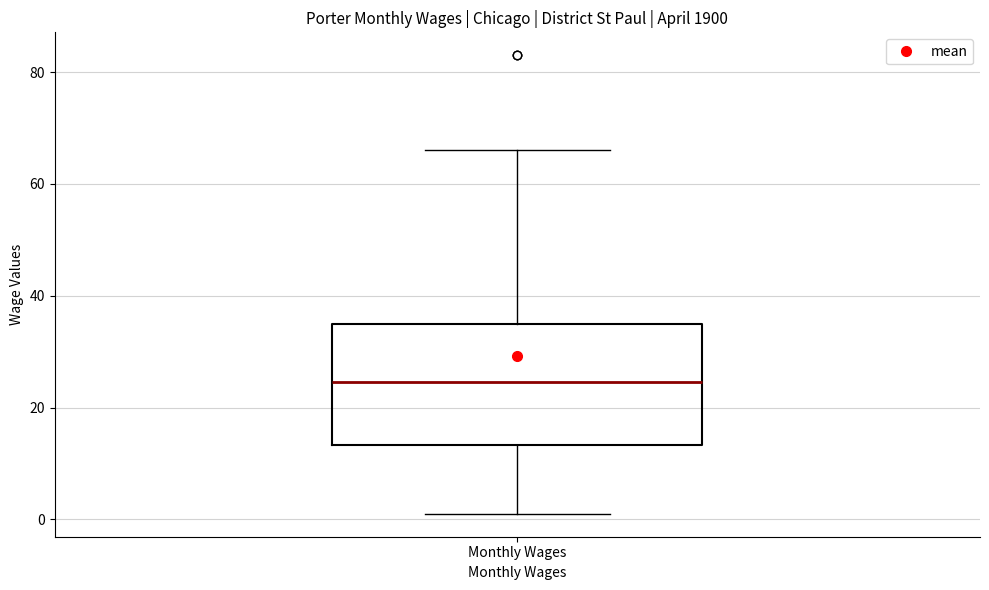

Where does the upper whisker of the box for Monthly Wages end on the y-axis? The values are not printed on the chart, so give them approximately, as read against the axis.

66